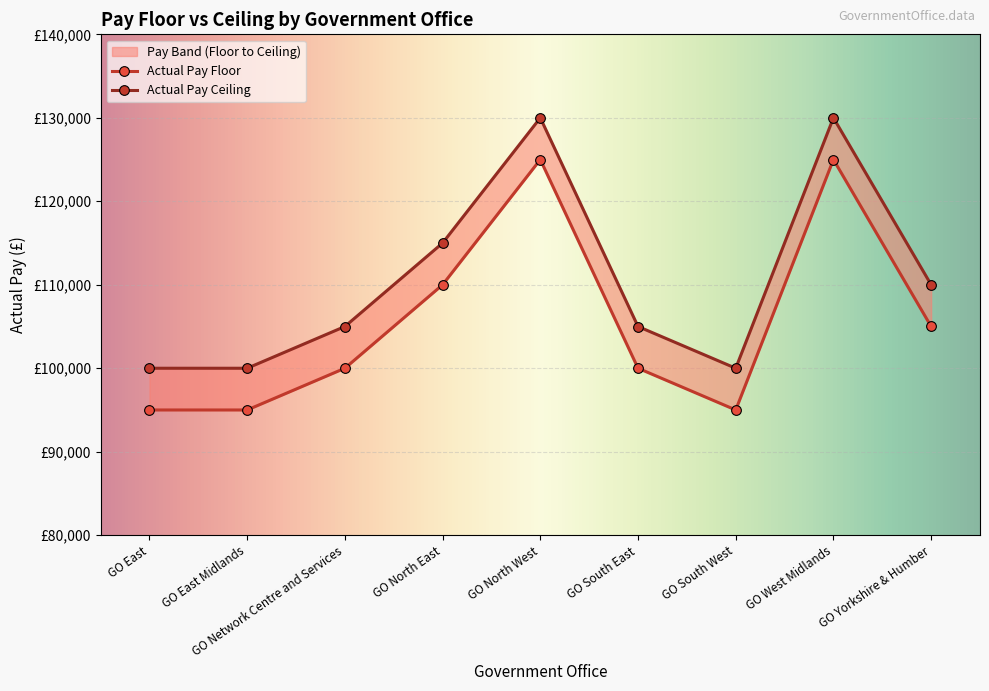

What is the label of the 2nd point from the right?

GO West Midlands